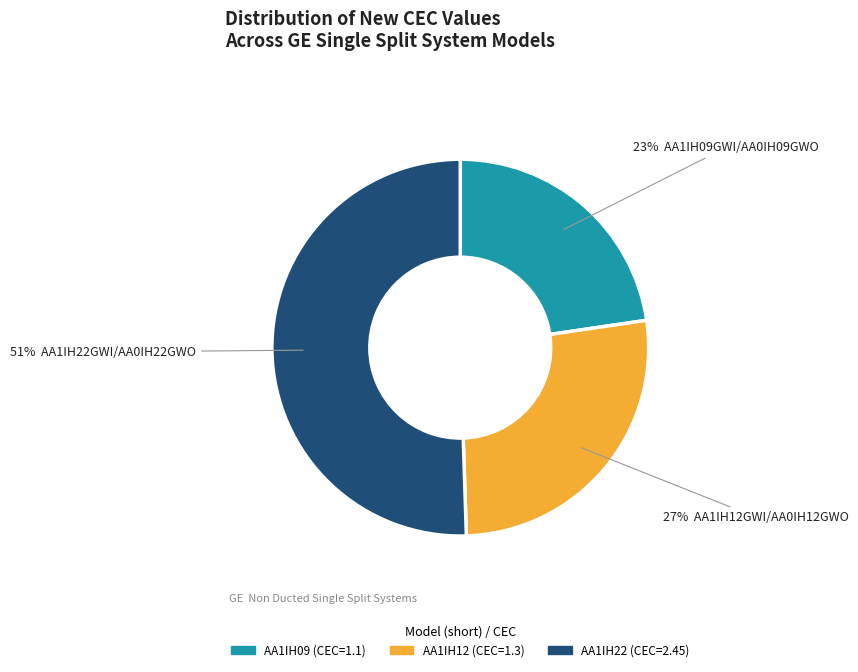

To the nearest percent, what is the difference between the largest and smallest slice percentages?

28%